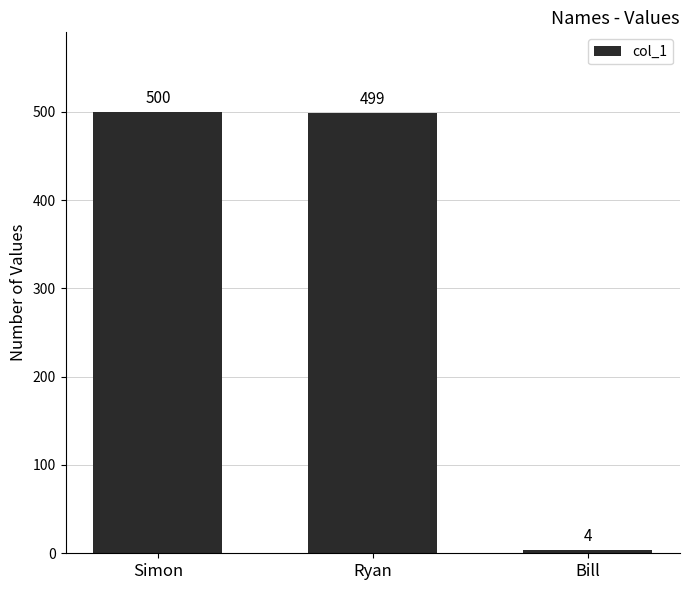

What is the label of the 2nd bar from the right?

Ryan